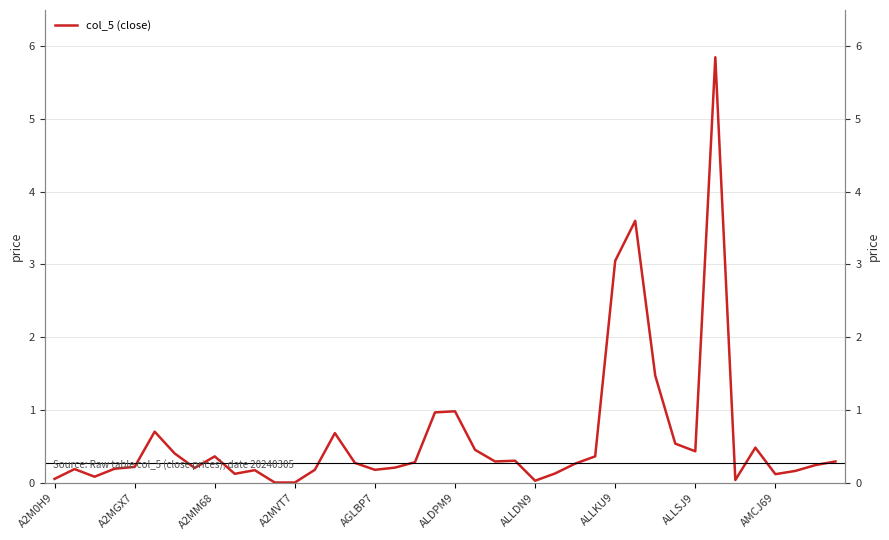

What is the greatest value displayed?

5.8